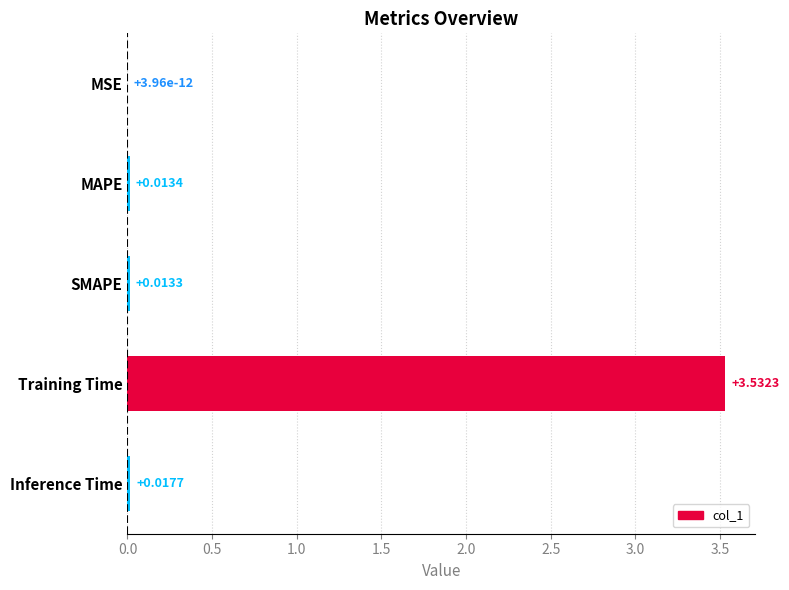

At which label is the value closest to 1?

Inference Time